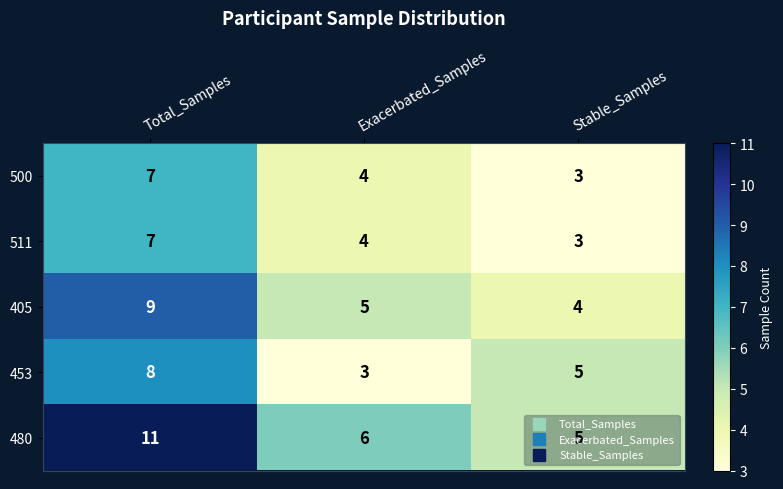

What is the highest value of the 405 series?

9